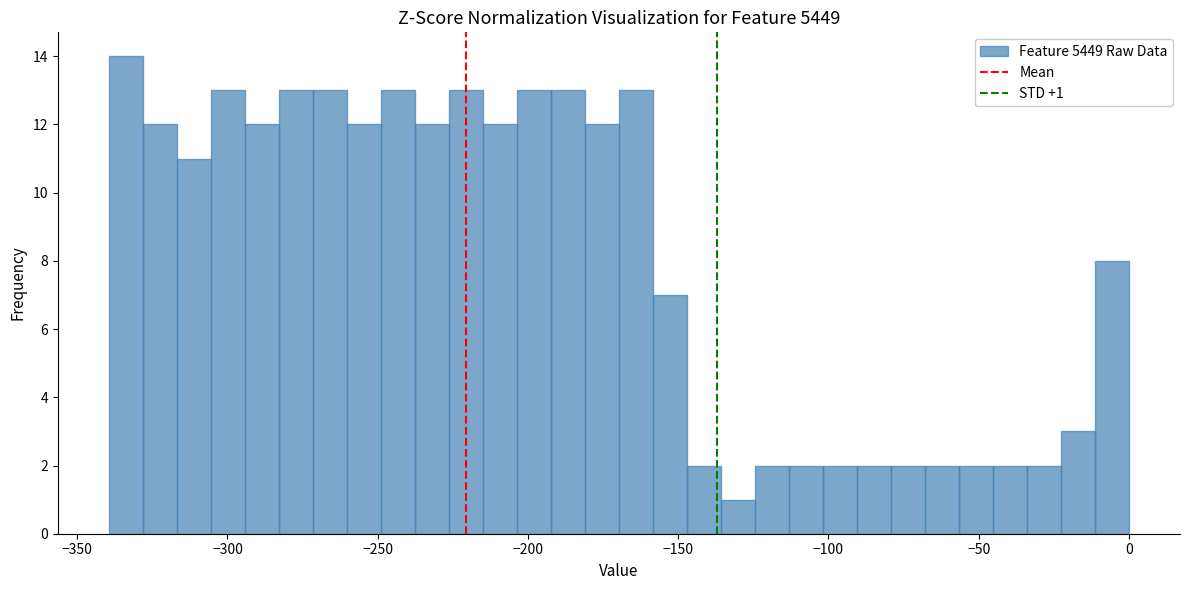

Read against the x-axis, roughly where is the centre of the tallest bar?

-335